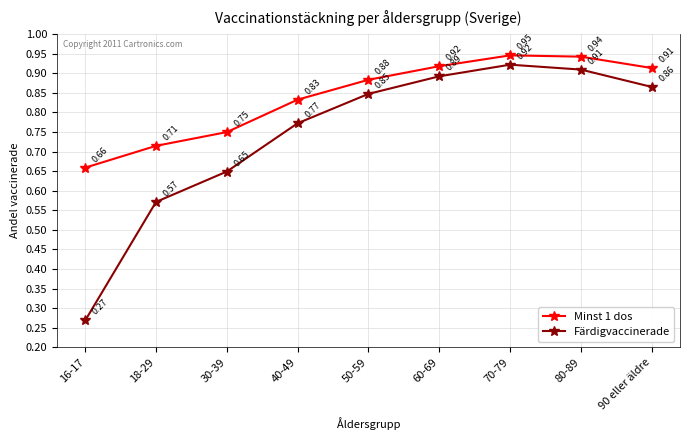

What is the sum of all Minst 1 dos values?

7.6